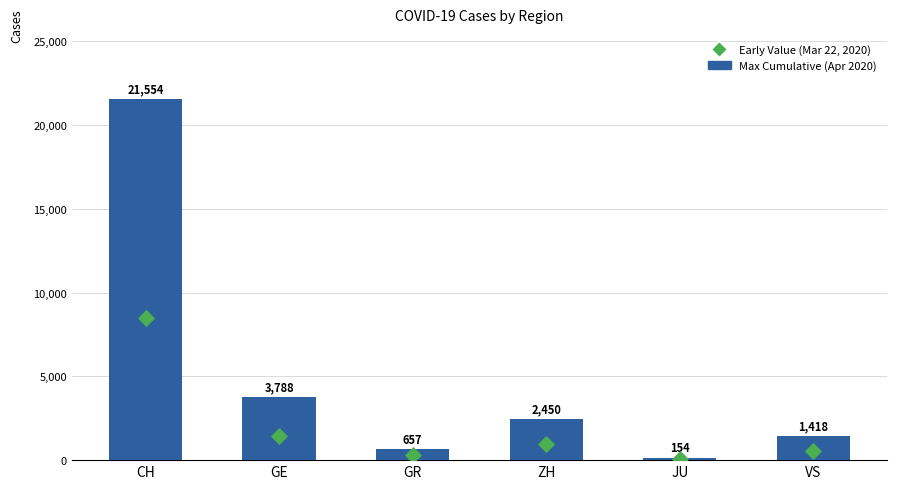

Which series reaches the minimum Y coordinate?

Early Value (Mar 22, 2020)